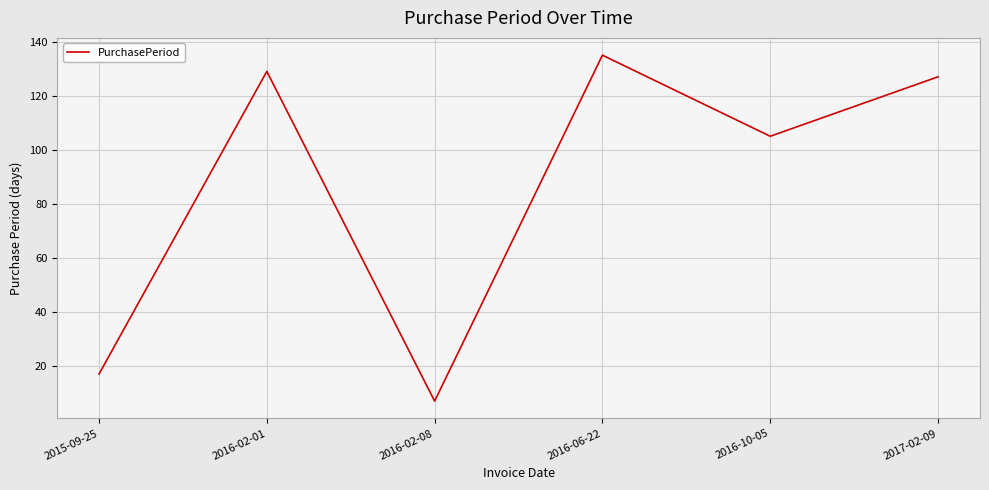

Rank the categories by value from lowest to highest.

2016-02-08, 2015-09-25, 2016-10-05, 2017-02-09, 2016-02-01, 2016-06-22